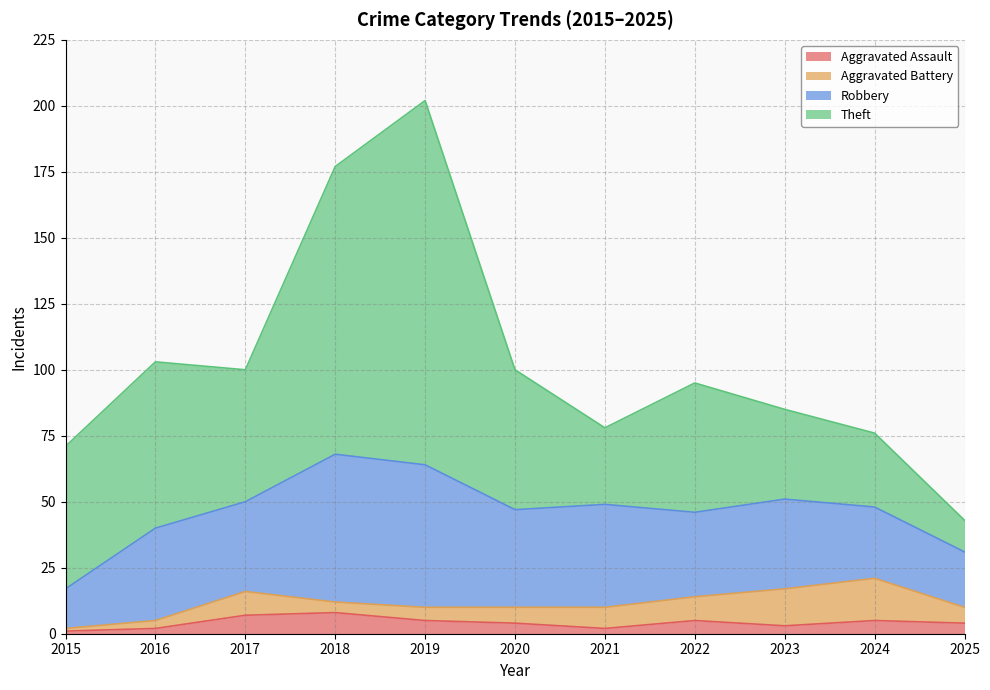

Does the chart have visible grid lines?

Yes